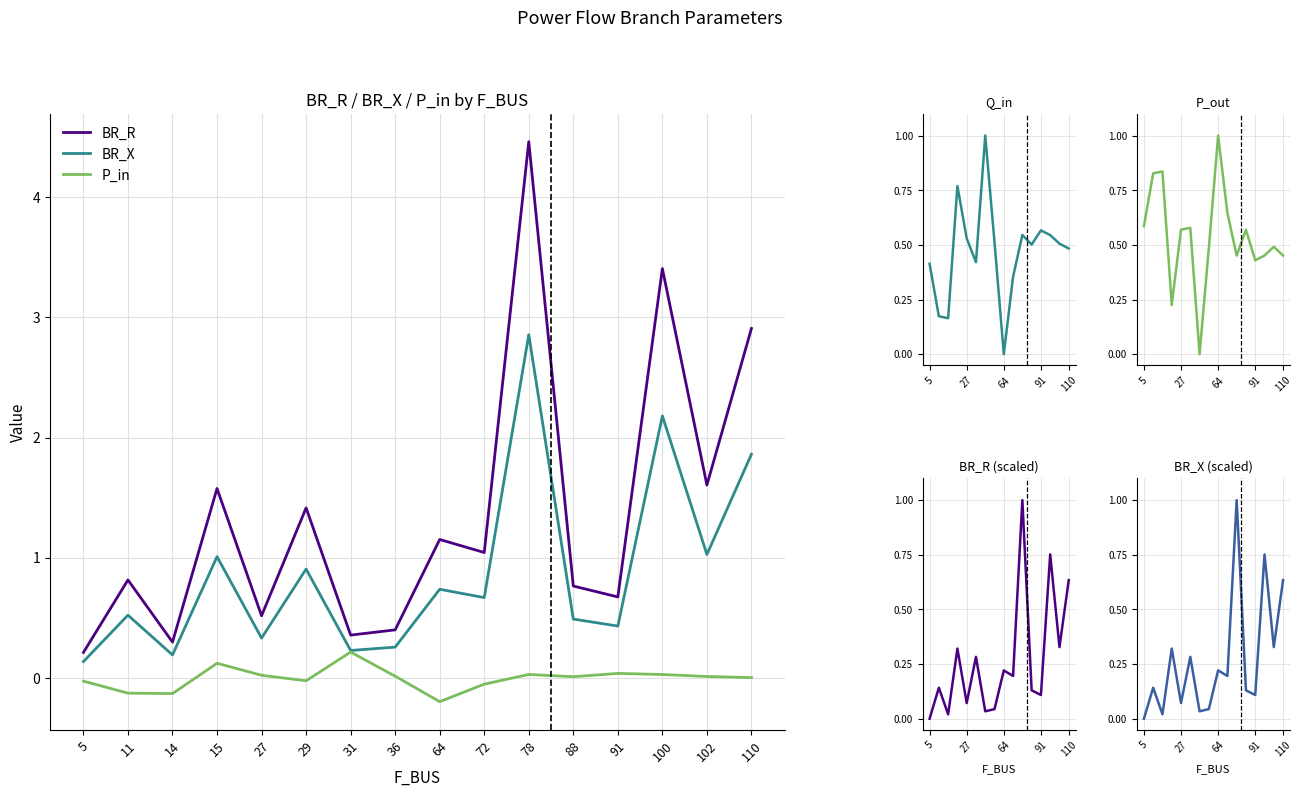

In P_out, how many points are higher than both neighbors (excluding endpoints)?

5